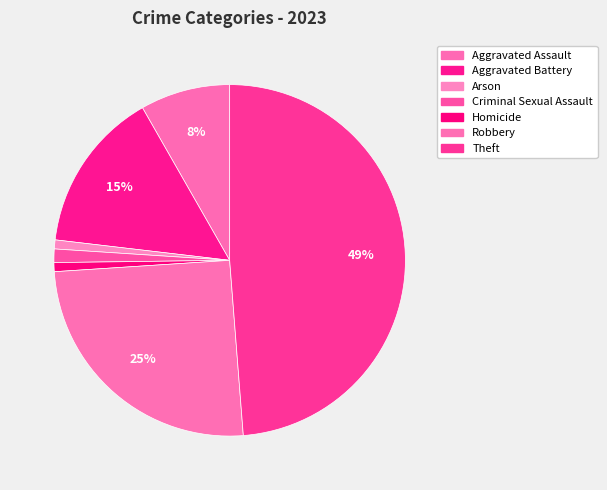

Is there any slice that represents more than half of the pie?

No